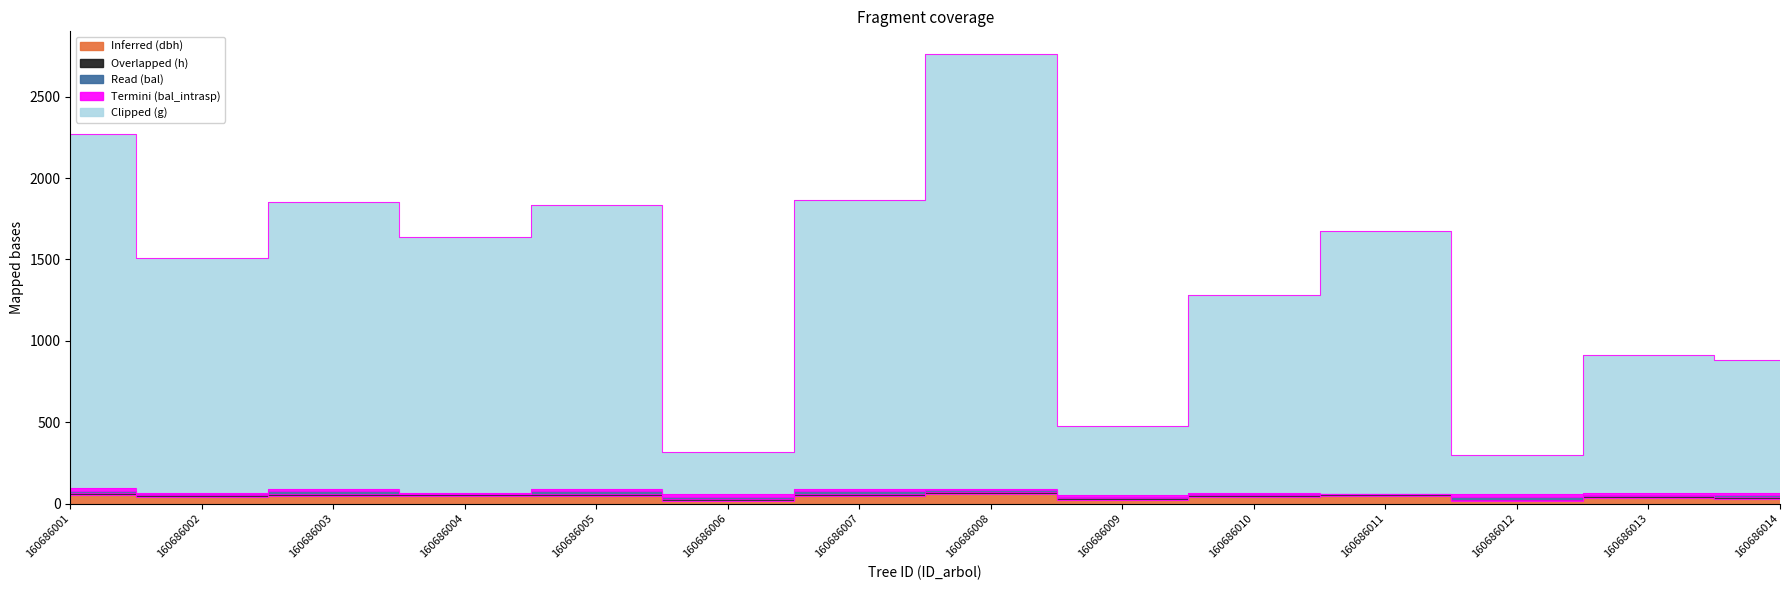

Reading left to right, list all the values displayed in this chart.

dbh: 52.7	42.9	47.3	44.8	47.1	18.1	47.5	58.3	23.3	39.4	45.4	17.3	32.9	32.2
h: 67.2	56.3	61.3	58.4	61.0	26.5	61.5	73.5	33.0	52.3	59.1	25.4	44.8	44.0
g: 2271.7	1510.5	1851.8	1636.5	1832.7	318.1	1862.4	2763.0	477.7	1281.9	1674.2	296.4	916.1	885.4